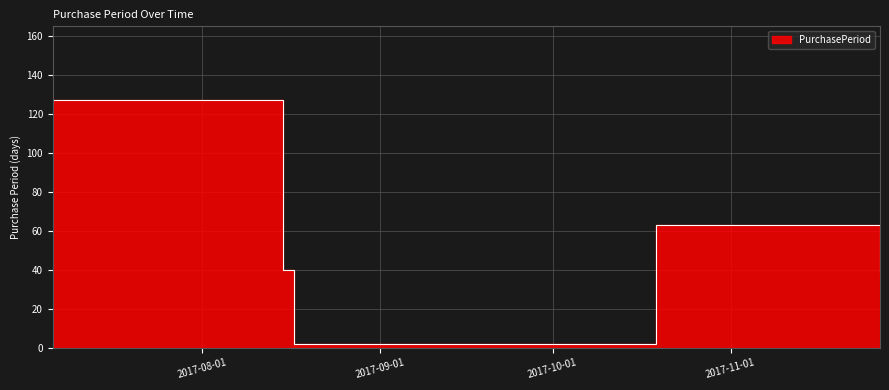

Rank the categories by value from highest to lowest.

2017-07-06, 2017-10-19, 2017-08-15, 2017-11-27, 2017-08-17